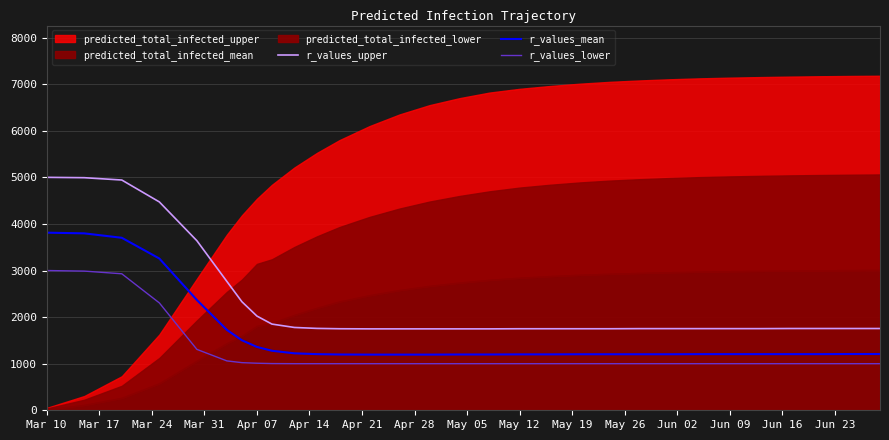

True or false: r_values_mean has more than 1 interior local peaks.

False